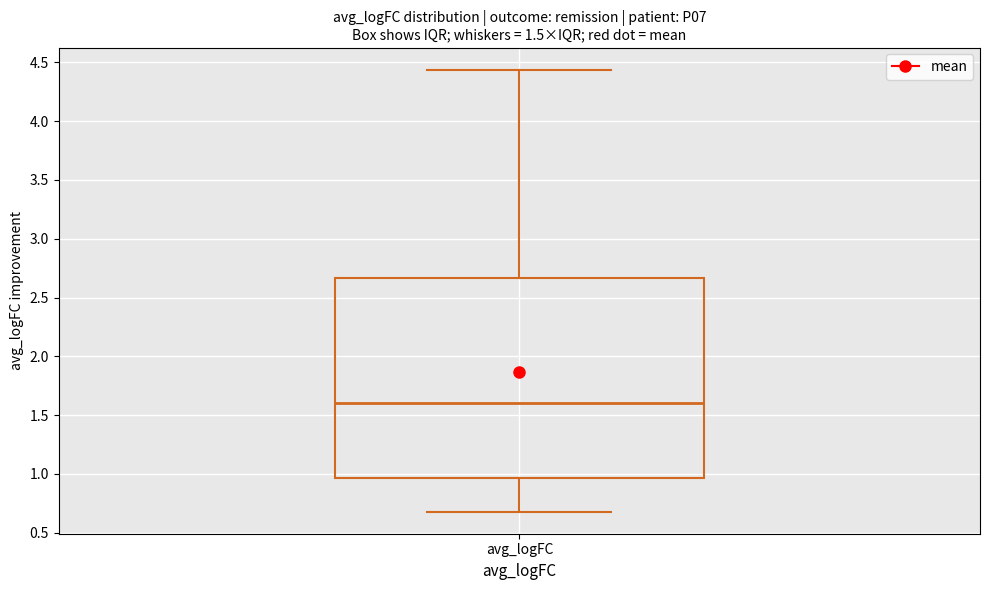

Read this box plot against the y-axis: the position of the median line, the range covered by the box, and the ends of both whiskers. The values are not printed on the chart, so give them approximately, as read against the axis.

median 1.60, box 0.95 to 2.65, whiskers 0.70 to 4.45